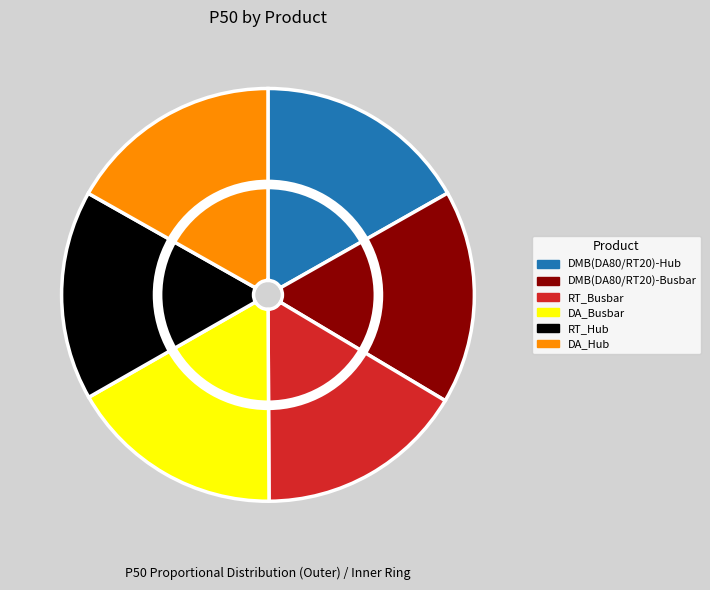

Which category has the biggest portion of the pie?

DA_Busbar